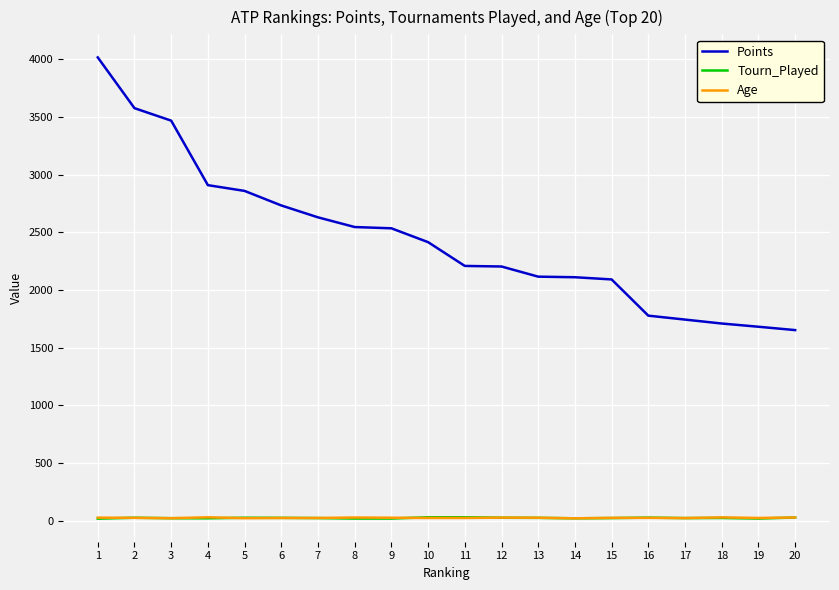

Which series has the largest total across all categories?

Points